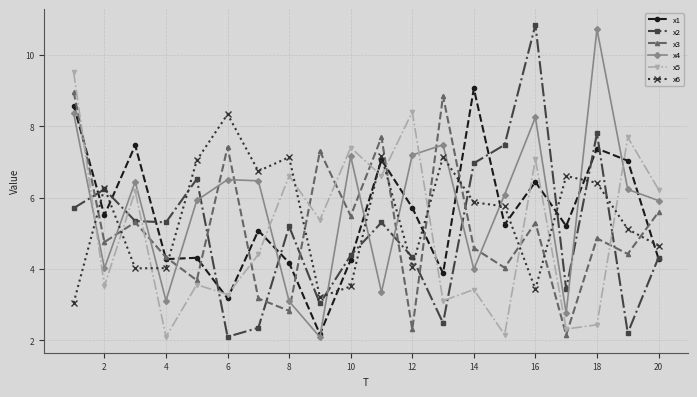

Which series ends up on top after the final intersection of x3 and x5?

x5